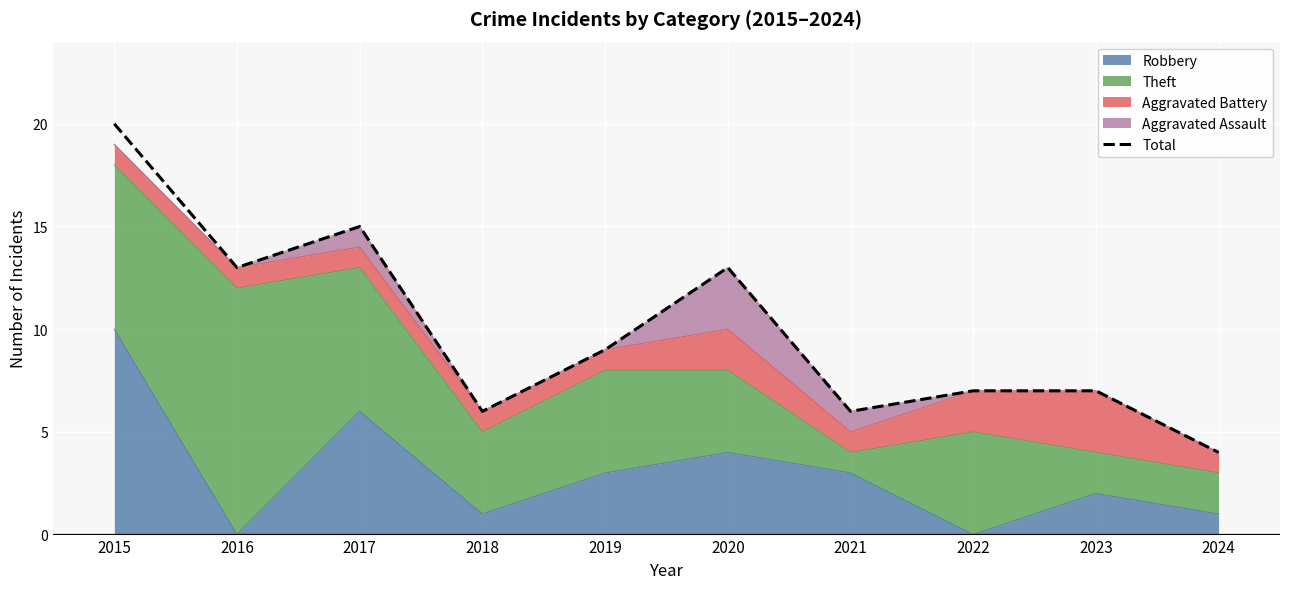

Where is the data nearest to the value 12?

2016